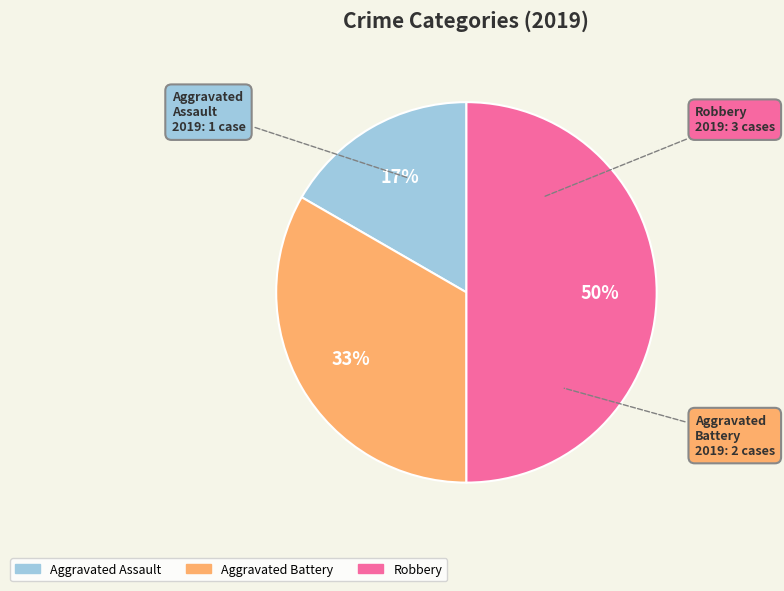

To the nearest percent, what percentage of the pie is Robbery?

50%